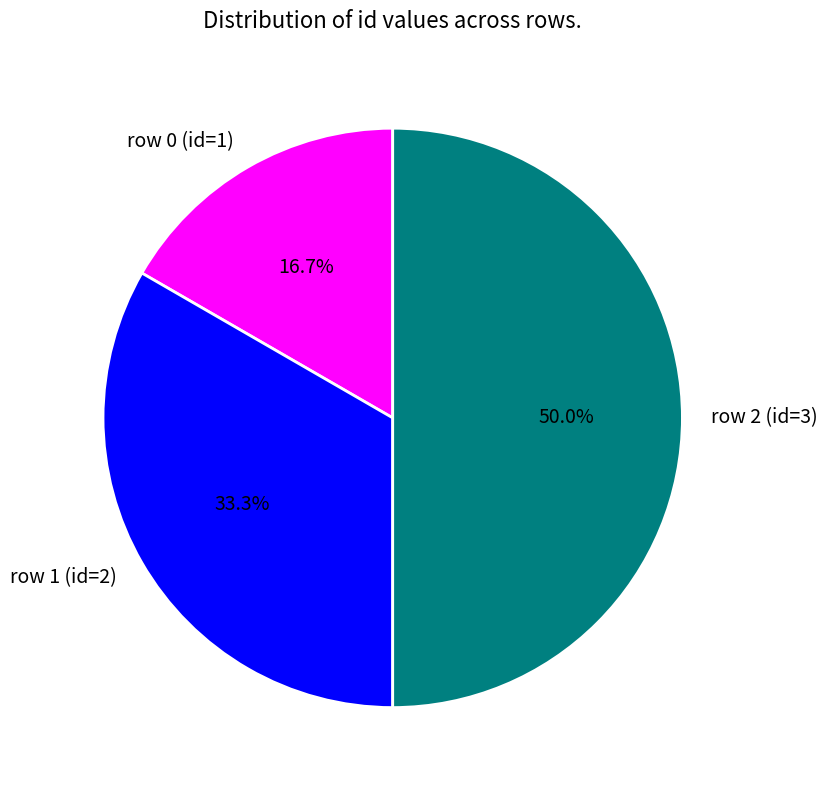

Is row 1 (id=2) the majority of the pie?

No